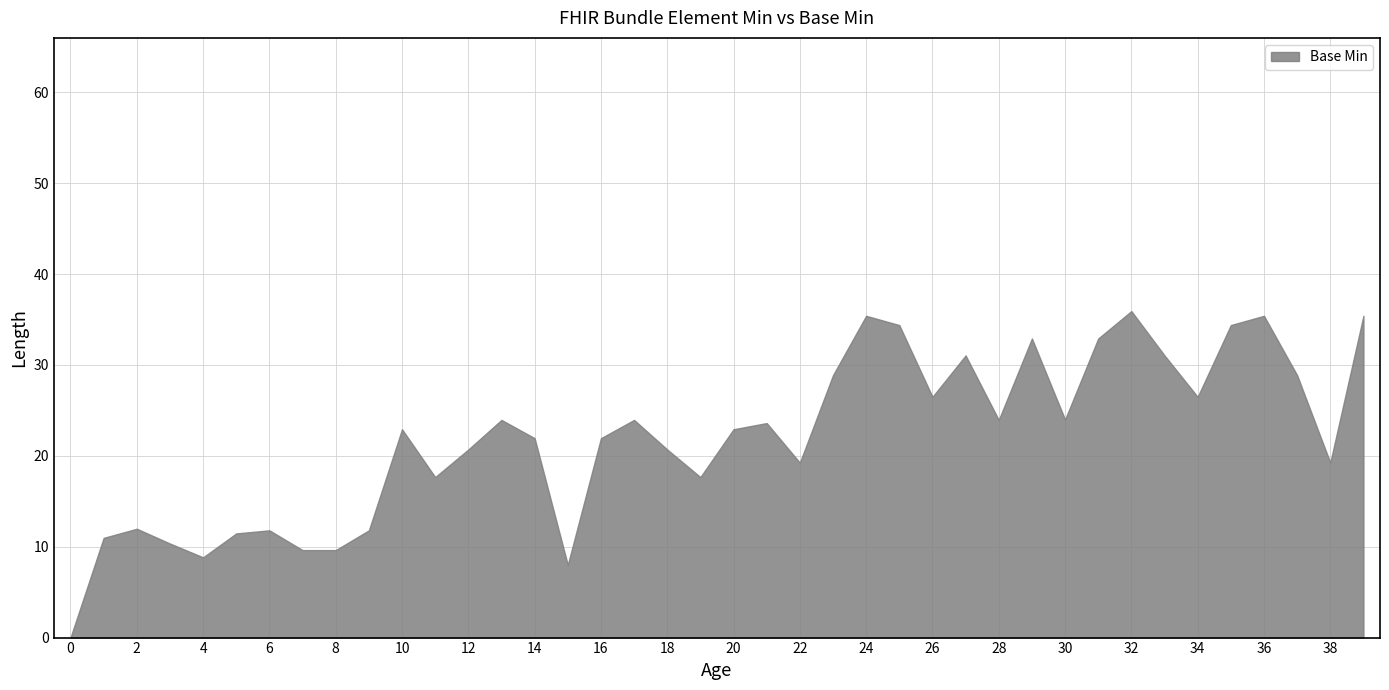

What is the maximum value shown in the chart?

35.9